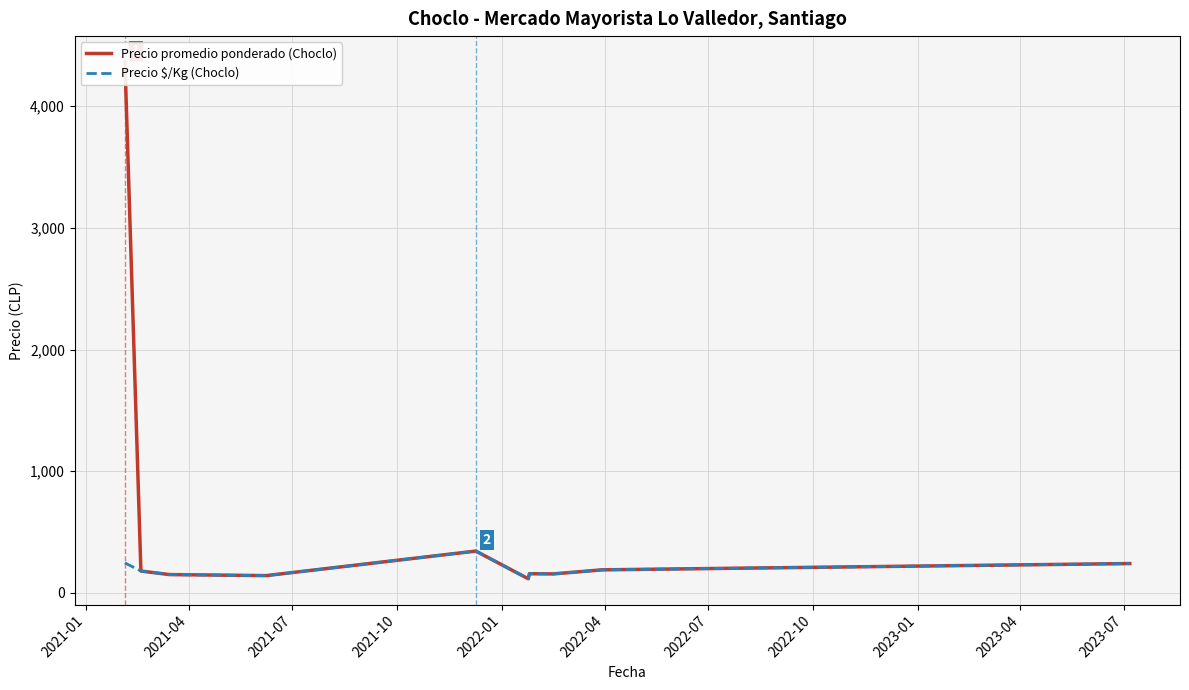

What is the total value across all series at 2021-04?

359.2